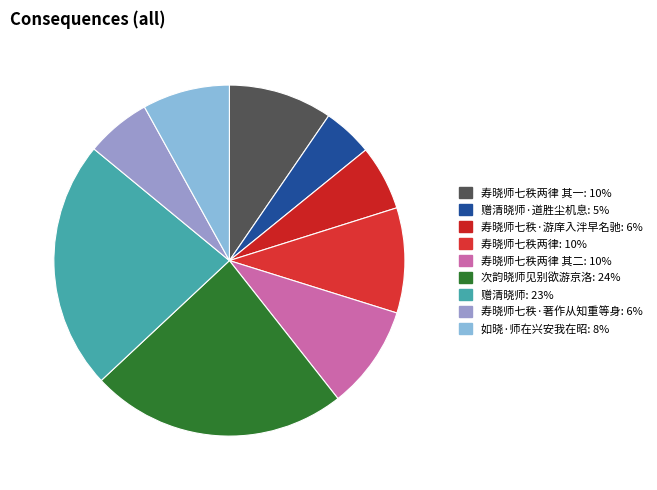

What is the largest slice in the pie chart?

次韵晓师见别欲游京洛